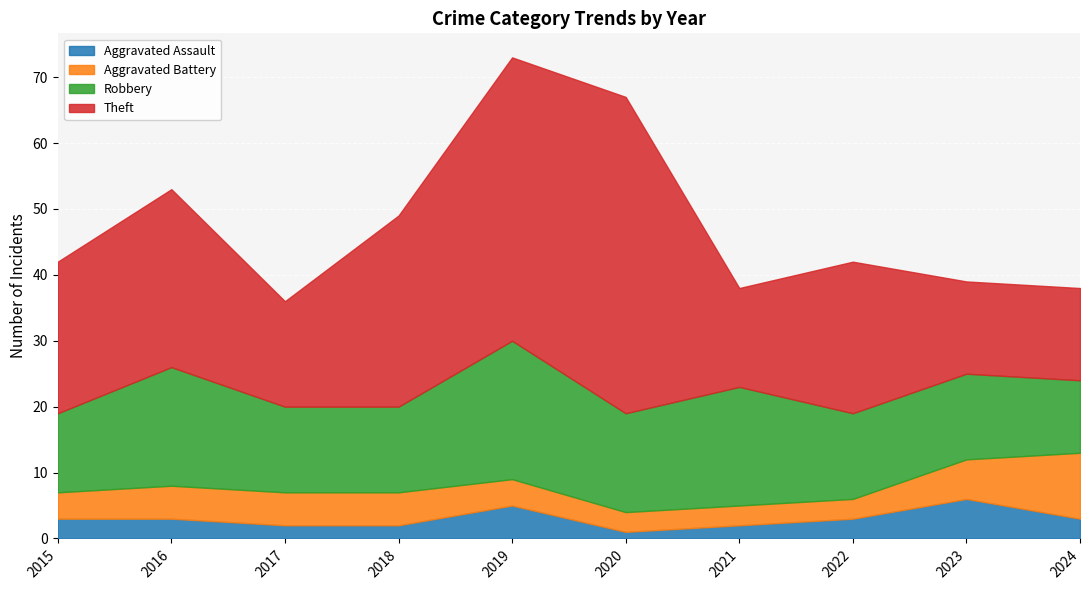

How many Aggravated Battery values are between 3 and 5?

8